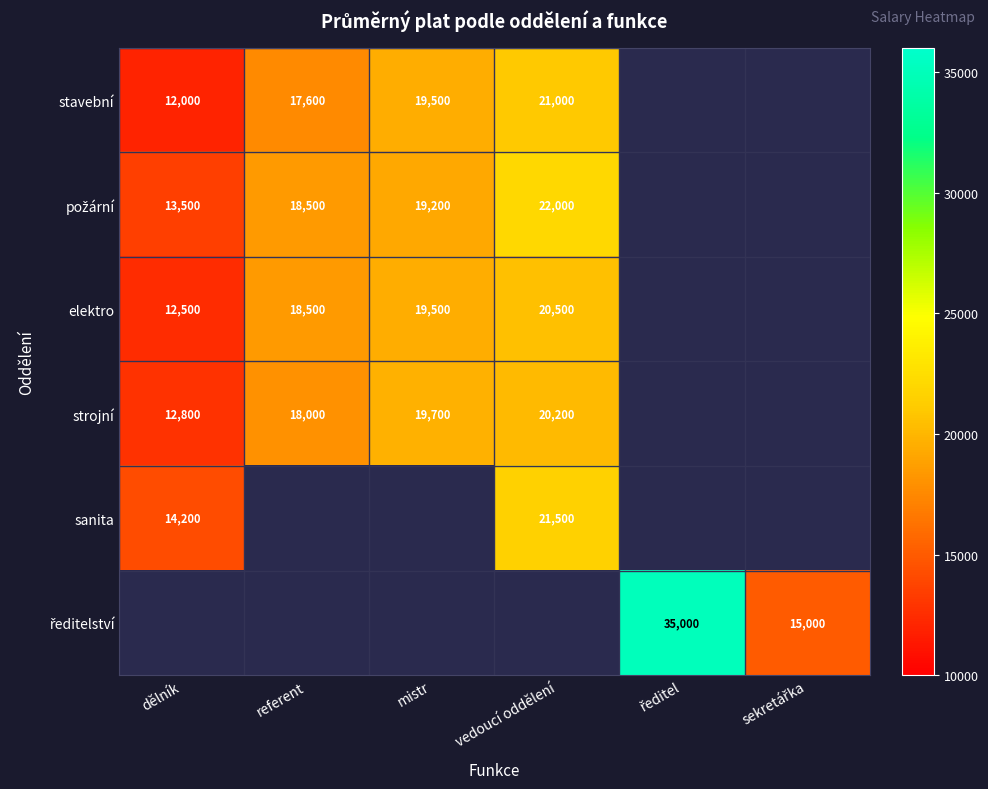

What is the sum of the stavební values at dělník and mistr?

31500